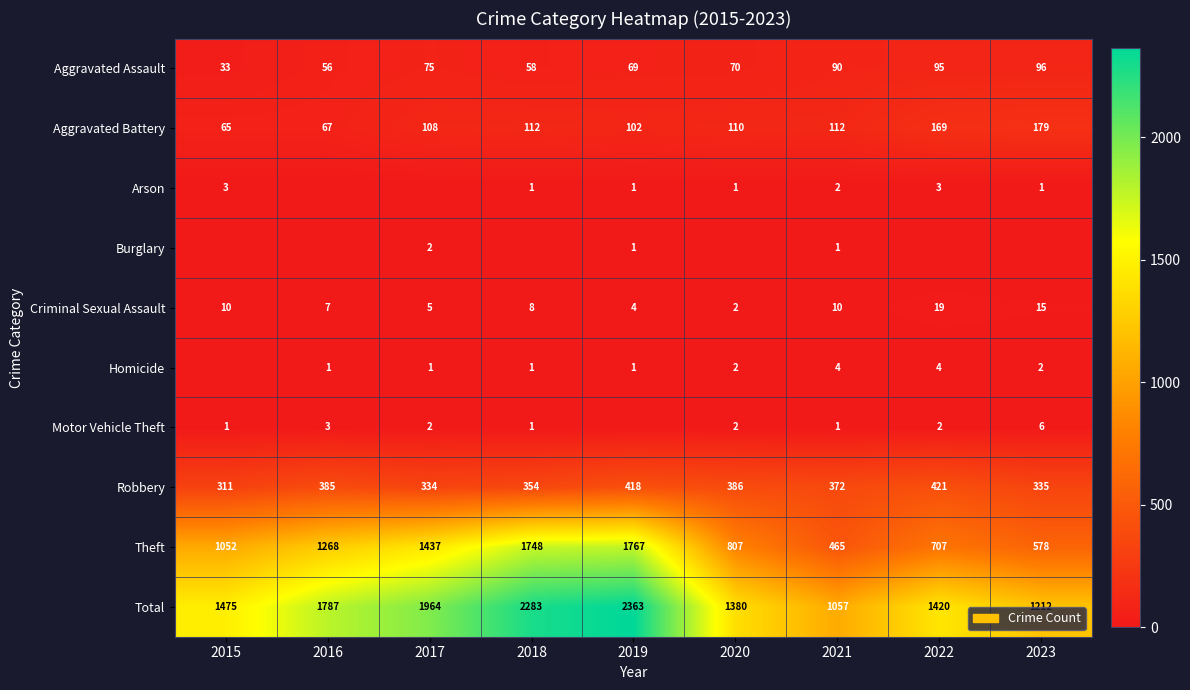

Where is Theft nearest to the value 1116?

2015